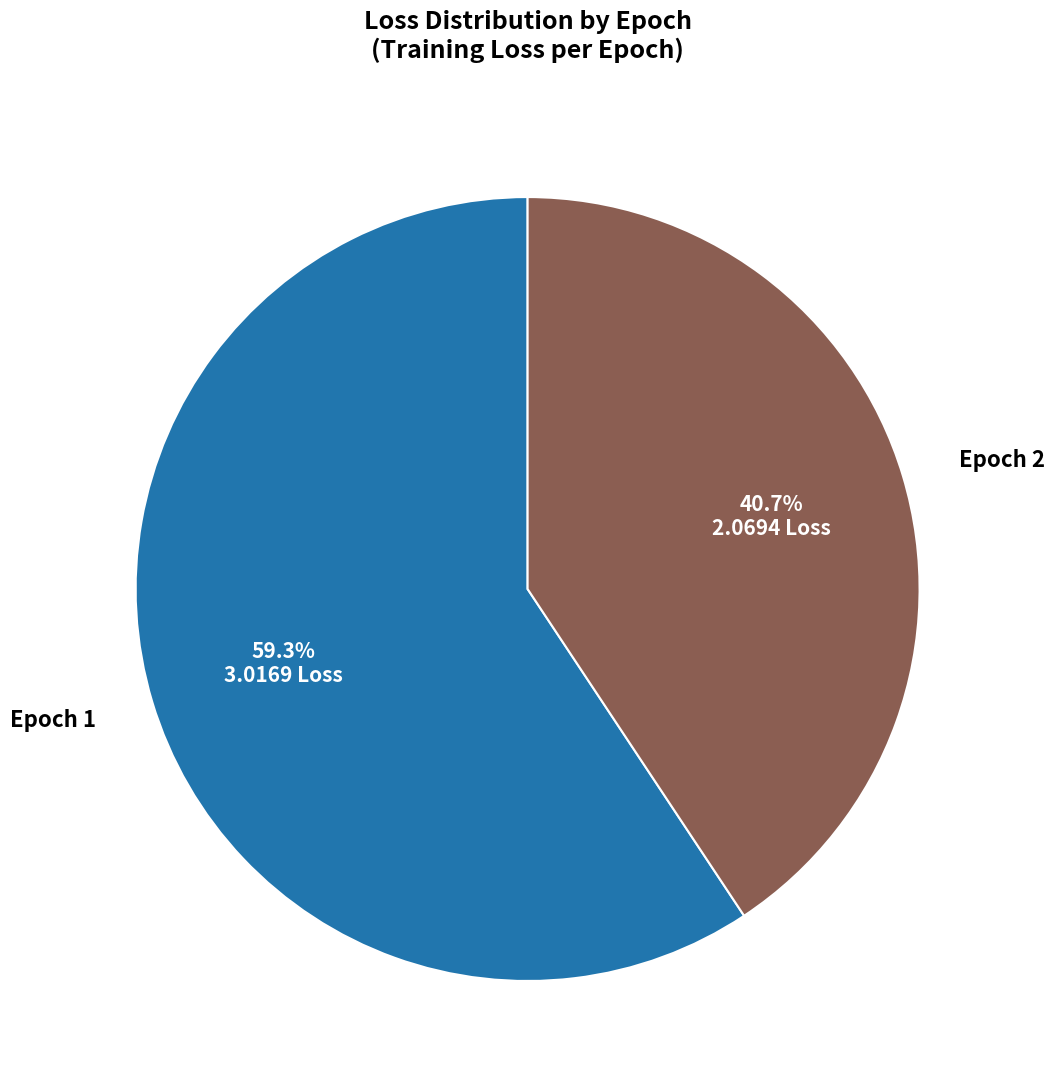

Is there any slice that represents more than half of the pie?

Yes